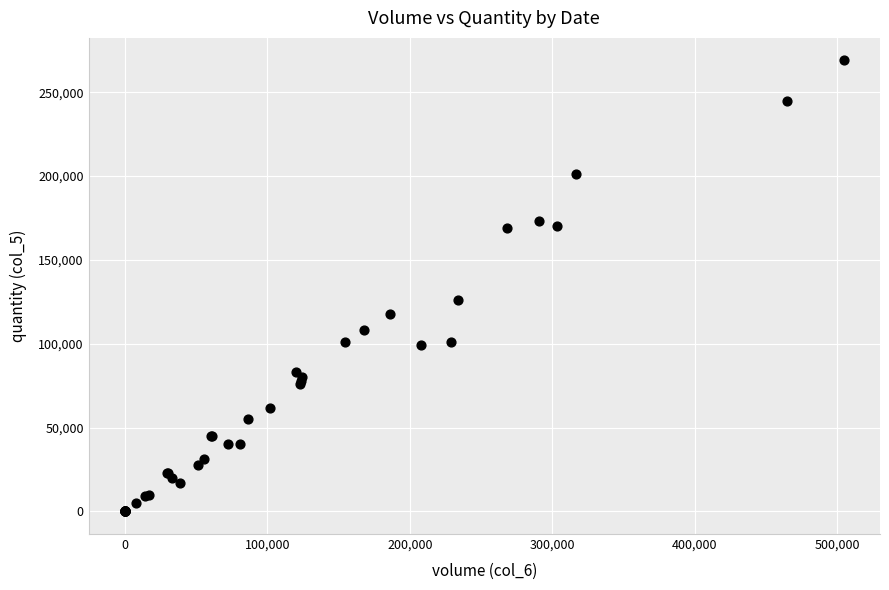

What Y value in the scatter plot is closest to 134500?

126000